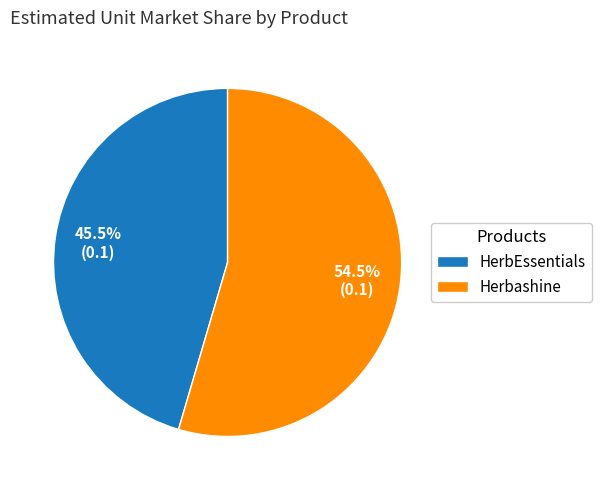

Which has a higher value, HerbEssentials or Herbashine?

Herbashine